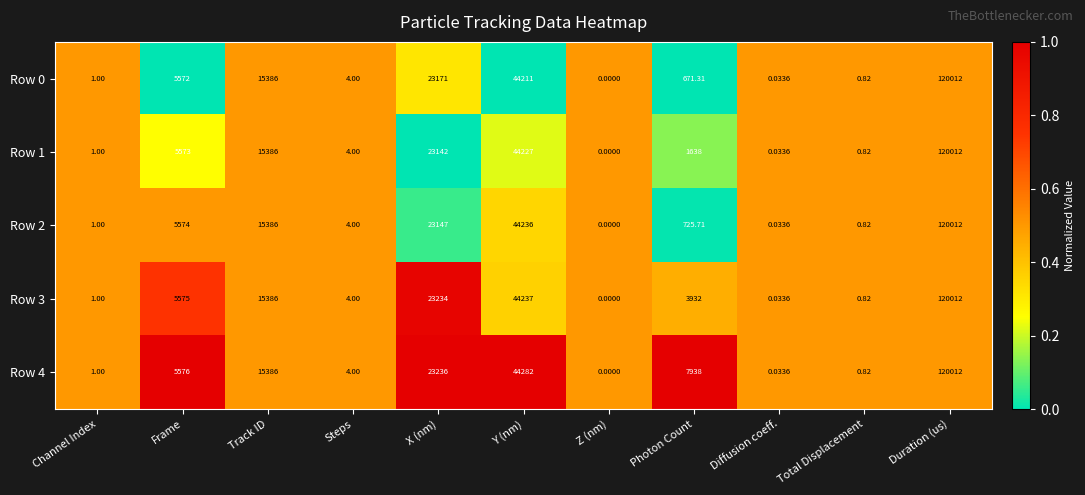

Which category has the highest value across all series?

Duration (us)